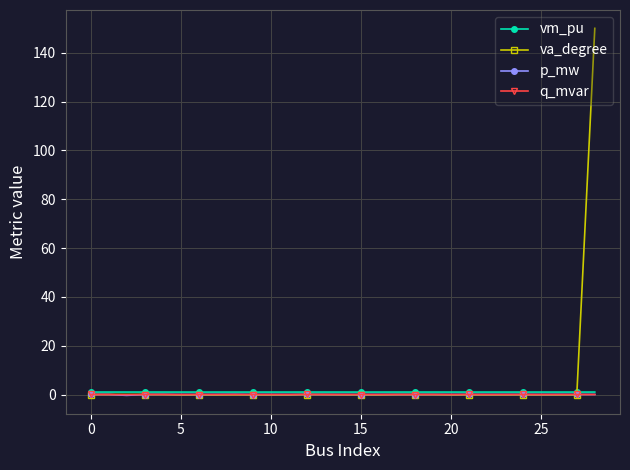

True or false: vm_pu has more than 0 points higher than both neighbors.

True